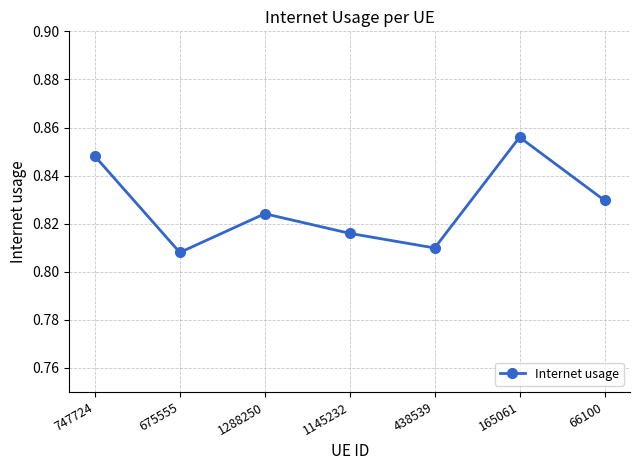

Rank the categories by value from highest to lowest.

165061, 747724, 66100, 1288250, 1145232, 438539, 675555